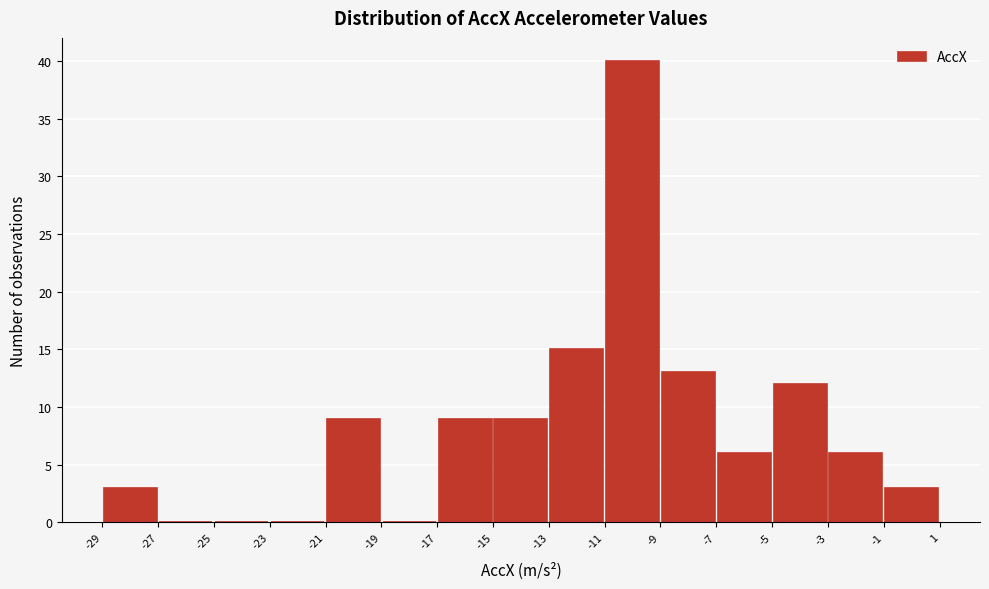

Over which range of the x-axis is the bar tallest?

-11 to -9